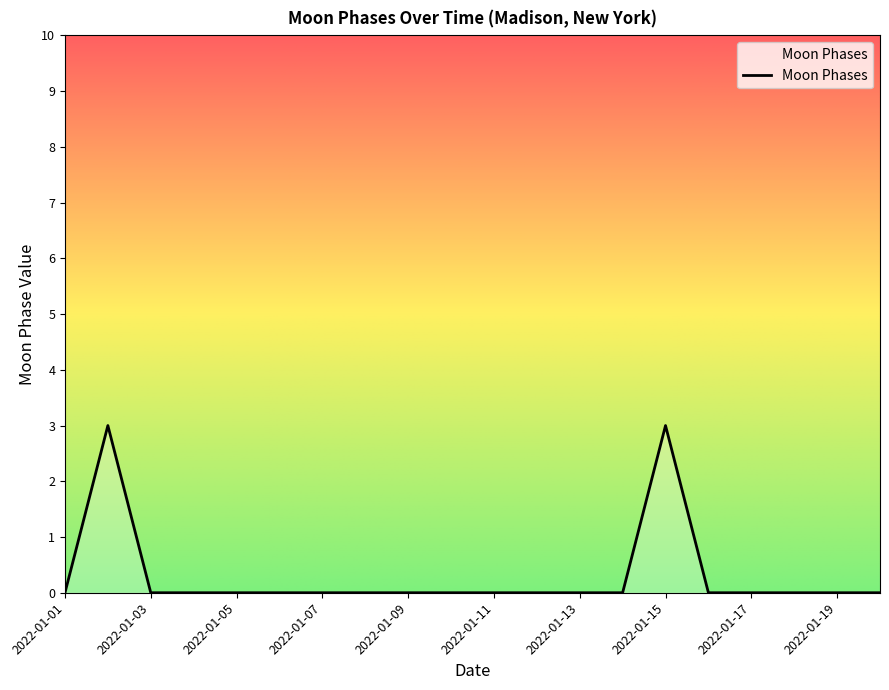

What is the greatest value displayed?

3